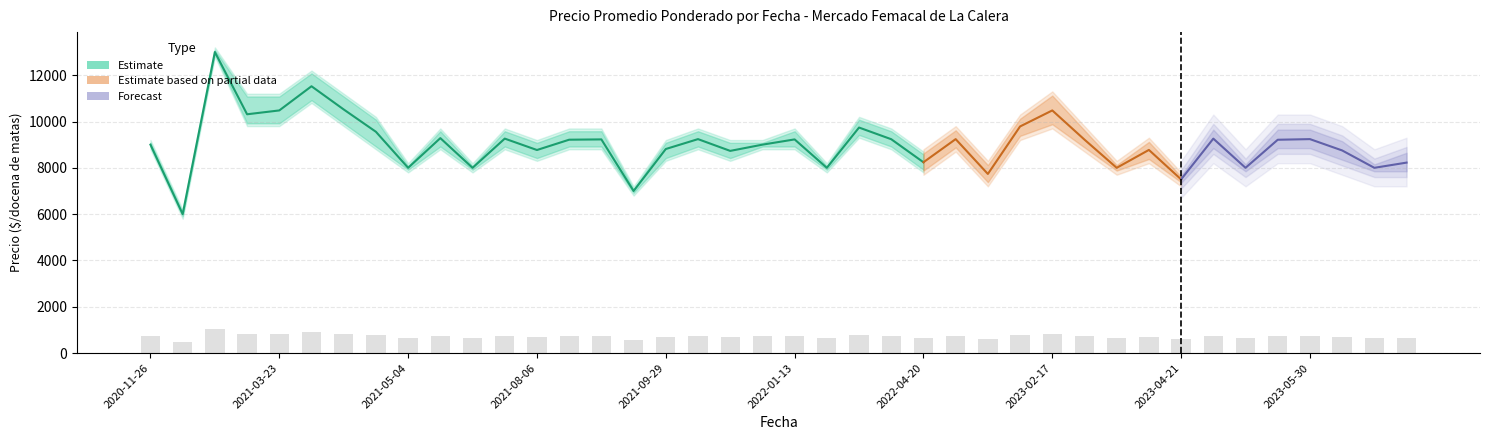

At how many categories does at least one series exceed 6232?

39